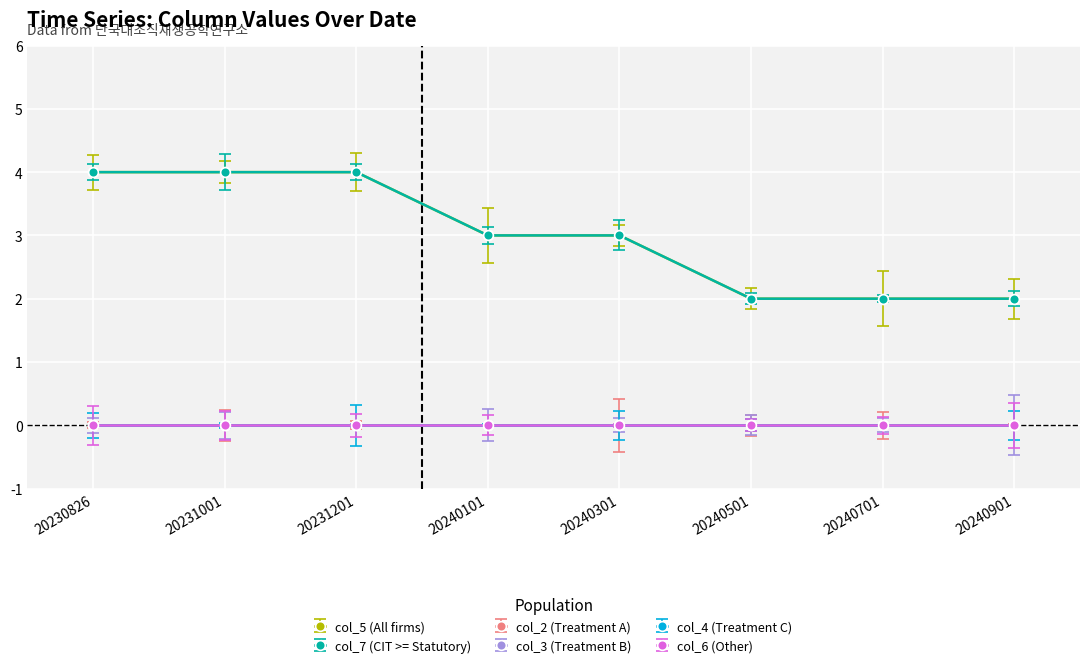

Reading left to right, extract all data points from this chart.

col_5: 20230826=4	20231001=4	20231201=4	20240101=3	20240301=3	20240501=2	20240701=2	20240901=2
col_7: 20230826=4	20231001=4	20231201=4	20240101=3	20240301=3	20240501=2	20240701=2	20240901=2
col_2: 20230826=0	20231001=0	20231201=0	20240101=0	20240301=0	20240501=0	20240701=0	20240901=0
col_3: 20230826=0	20231001=0	20231201=0	20240101=0	20240301=0	20240501=0	20240701=0	20240901=0
col_4: 20230826=0	20231001=0	20231201=0	20240101=0	20240301=0	20240501=0	20240701=0	20240901=0
col_6: 20230826=0	20231001=0	20231201=0	20240101=0	20240301=0	20240501=0	20240701=0	20240901=0